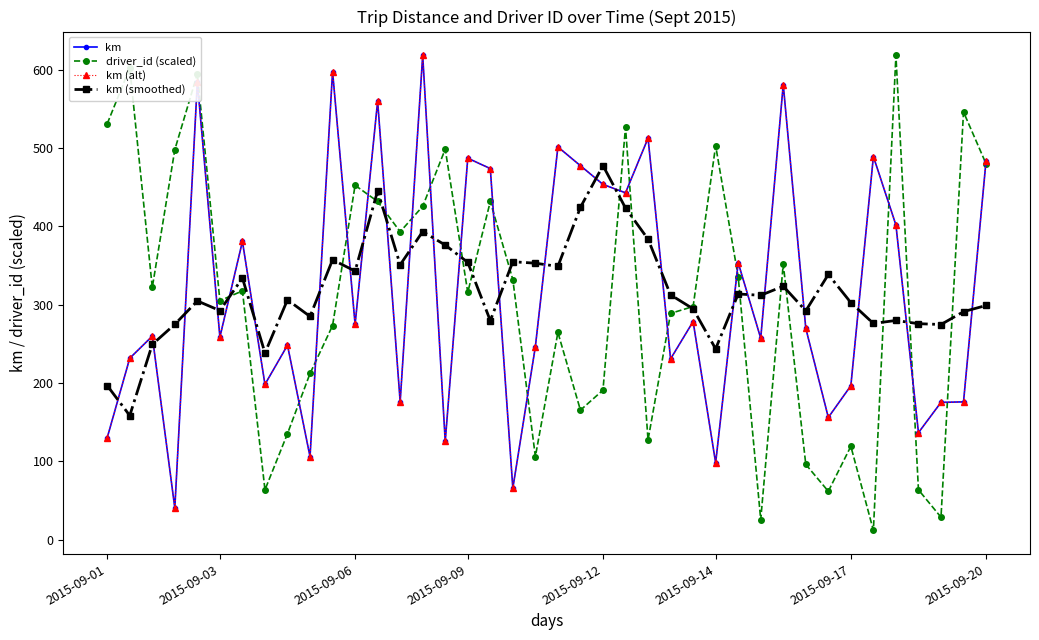

Does the chart have visible grid lines?

No